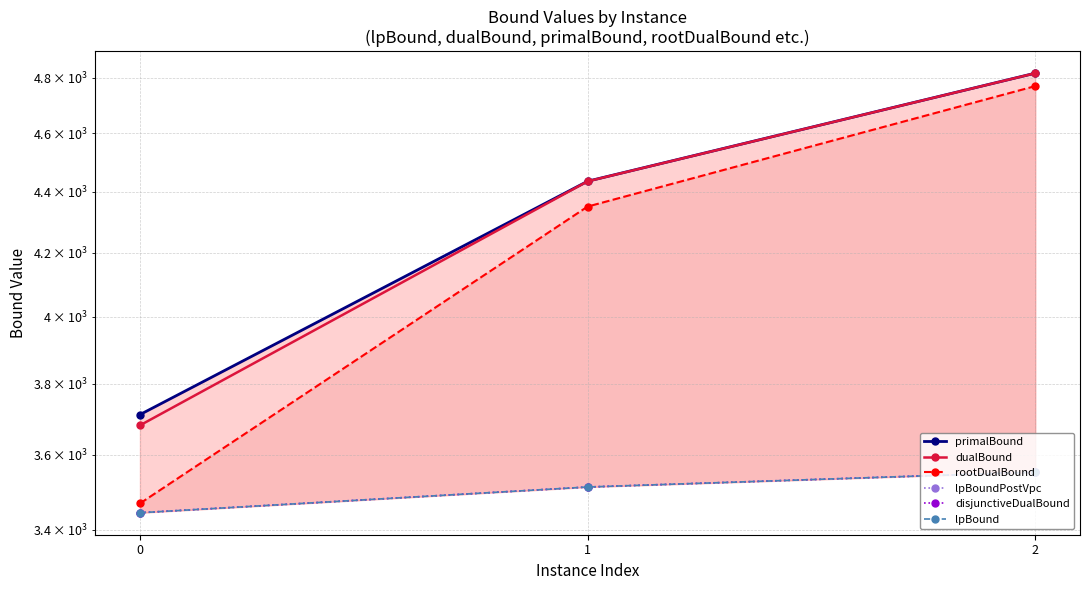

How many values in the rootDualBound series exceed 4350?

2